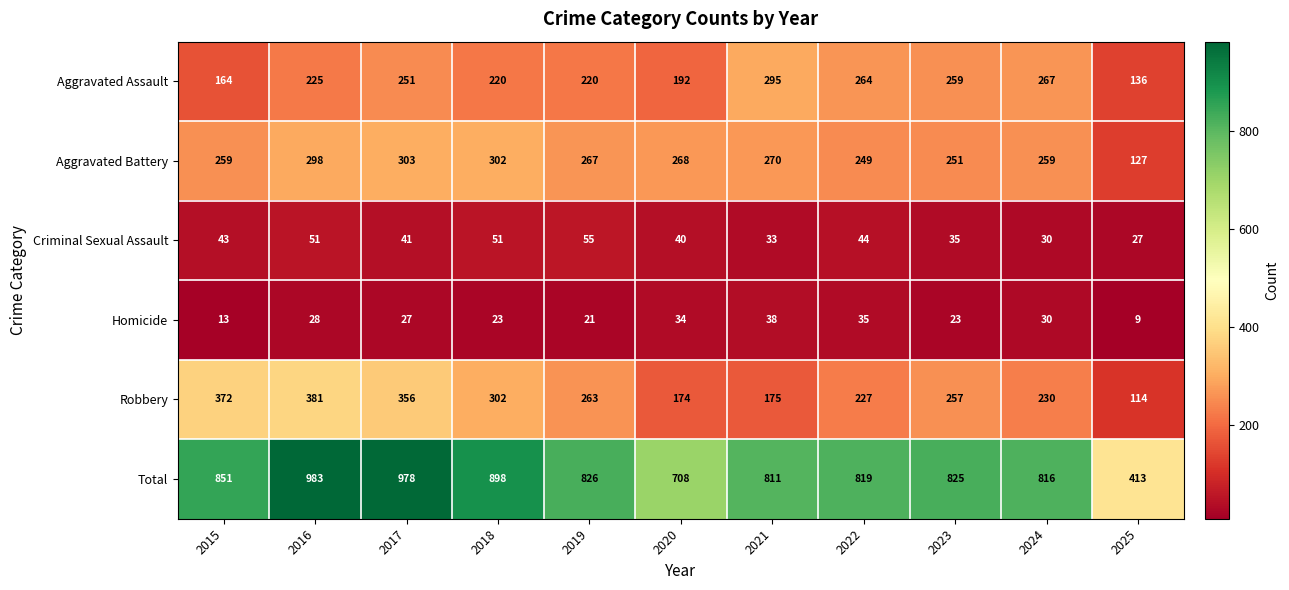

What is the smallest value displayed?

9